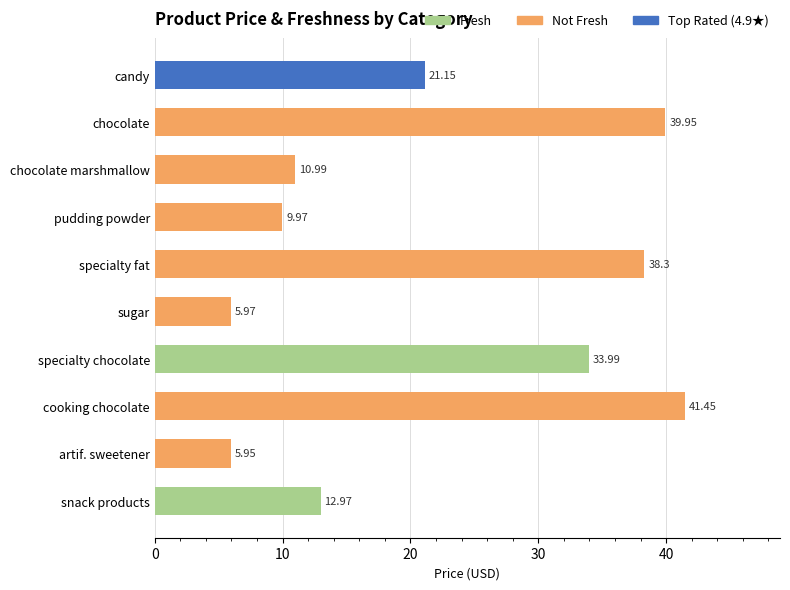

Reading left to right, transcribe all the data shown in this chart.

prize: candy=21.1	chocolate=40.0	chocolate marshmallow=11.0	pudding powder=10.0	specialty fat=38.3	sugar=6.0	specialty chocolate=34.0	cooking chocolate=41.5	artif. sweetener=6.0	snack products=13.0
freshness: candy=1.0	chocolate=0.0	chocolate marshmallow=0.0	pudding powder=0.0	specialty fat=0.0	sugar=0.0	specialty chocolate=1.0	cooking chocolate=0.0	artif. sweetener=0.0	snack products=1.0